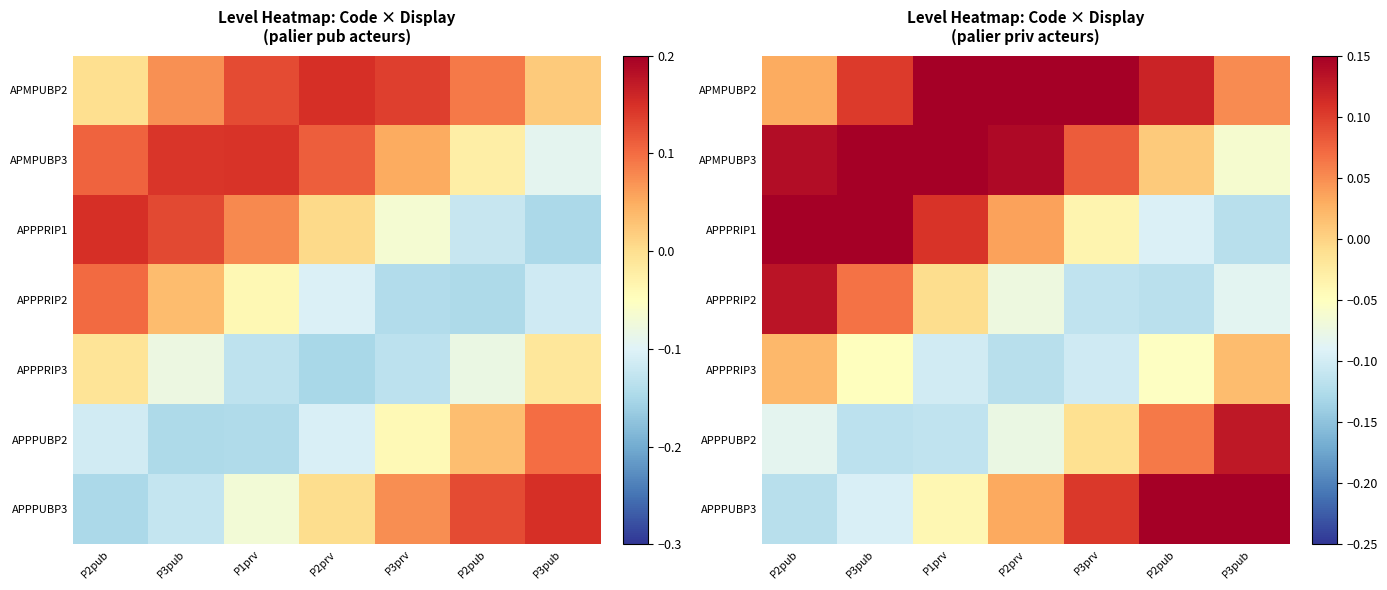

What is the difference between the APPPRIP1 values at P2pub and P2prv?

0.1